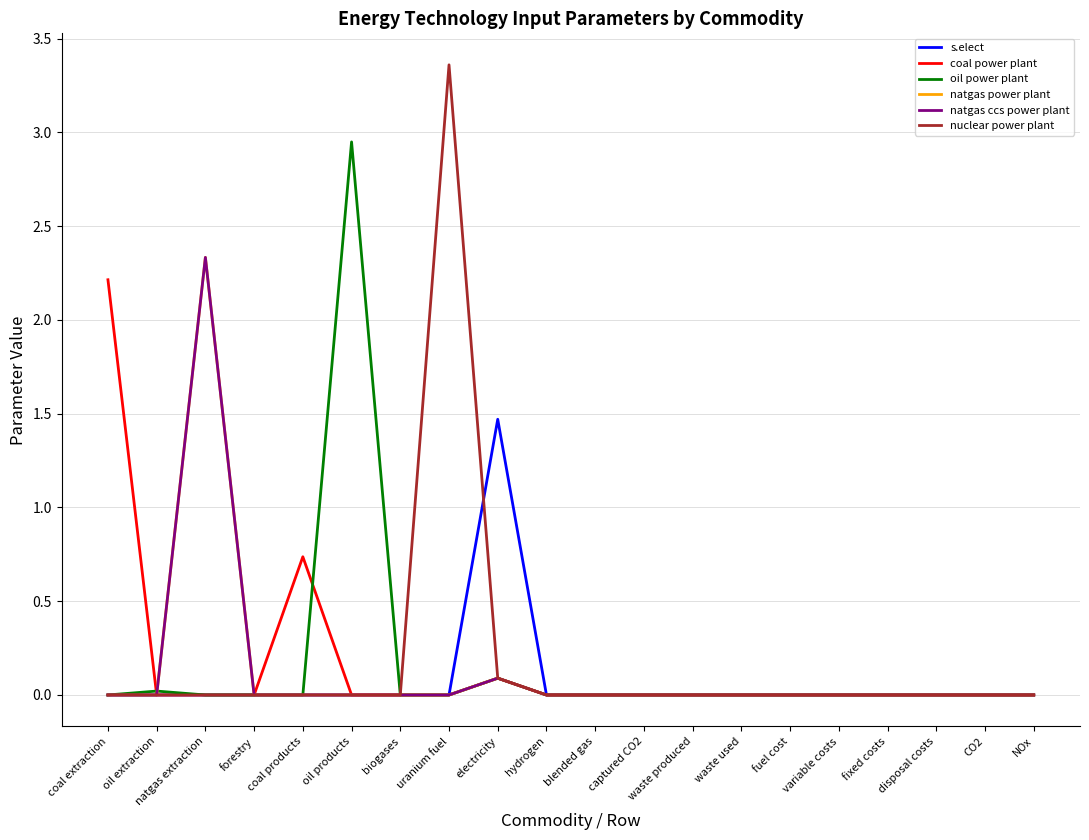

How many lines are shown in the chart?

6